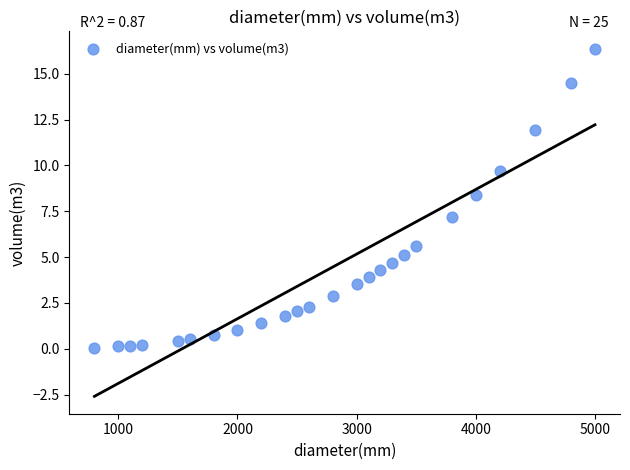

What Y value in the scatter plot is closest to 8?

8.4